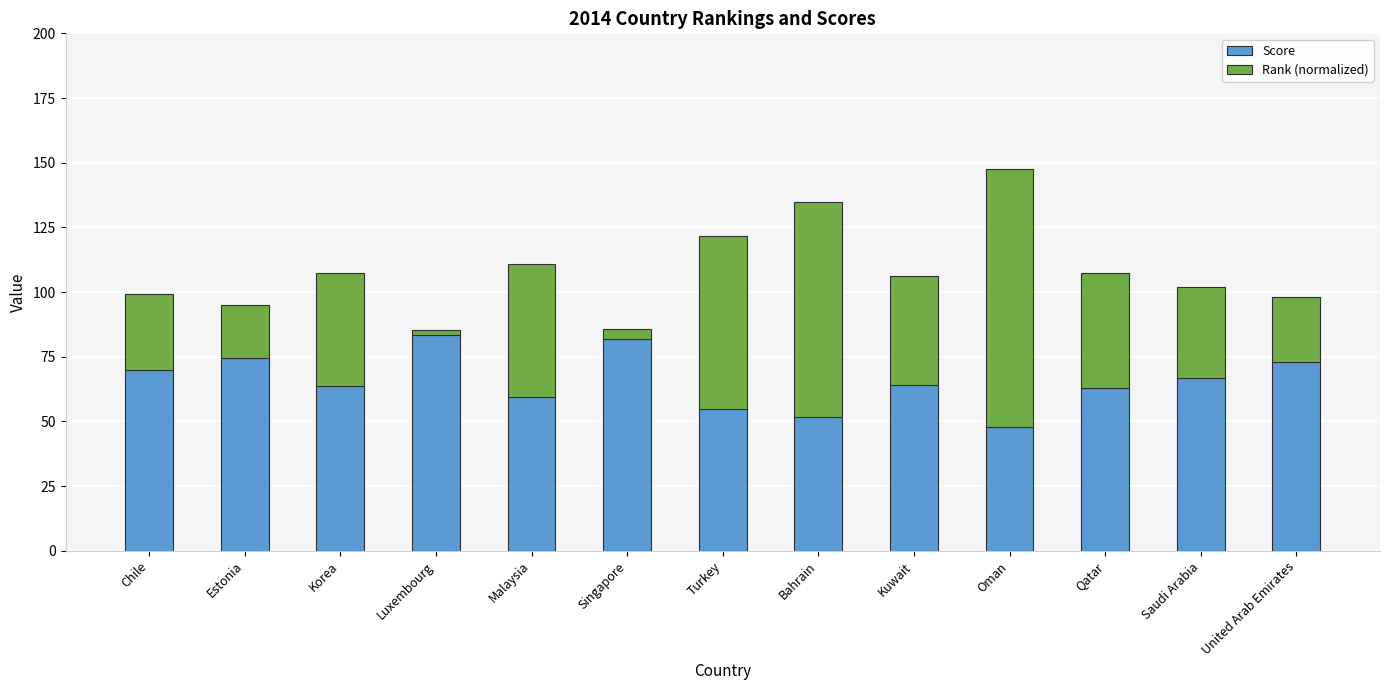

How many bars are there in total?

13